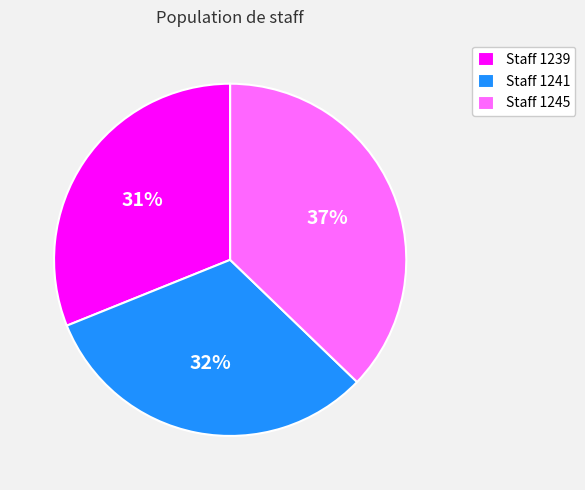

Do Staff 1245 and Staff 1241 together represent more than half of the pie?

Yes